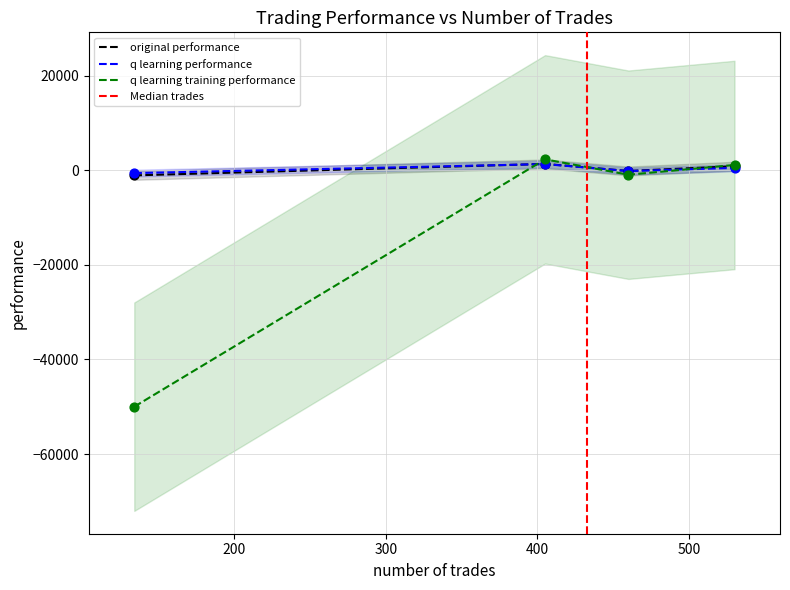

At which category is the sum across all series the highest?

405